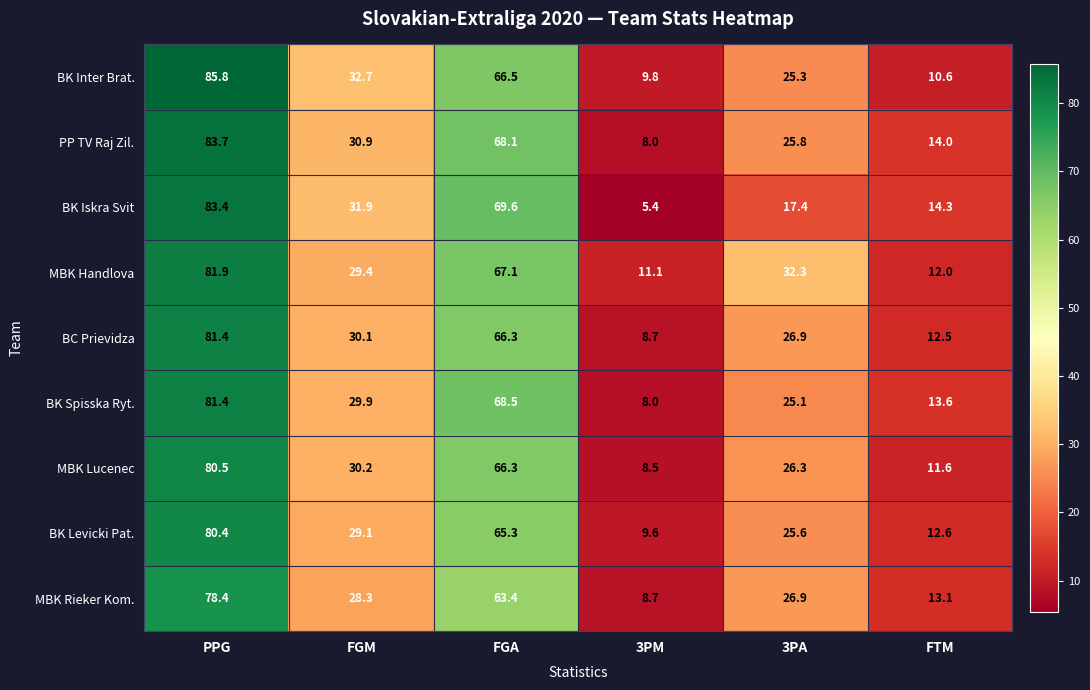

Which category has the lowest value in the BK Inter Brat. series?

3PM